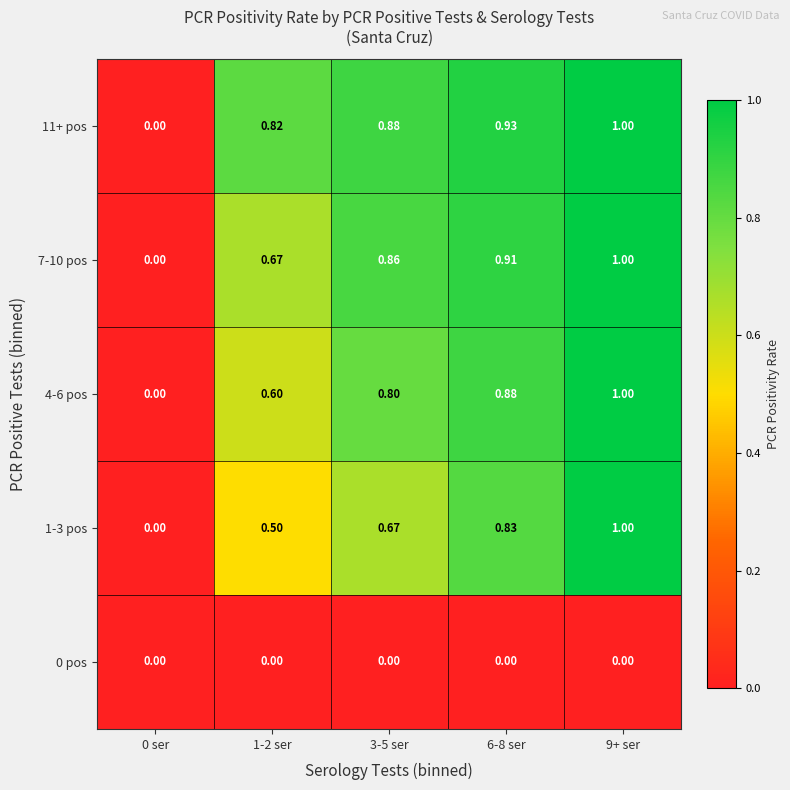

Is the value of 11+ pos at 1-2 ser greater than the value of 1-3 pos at 1-2 ser?

Yes